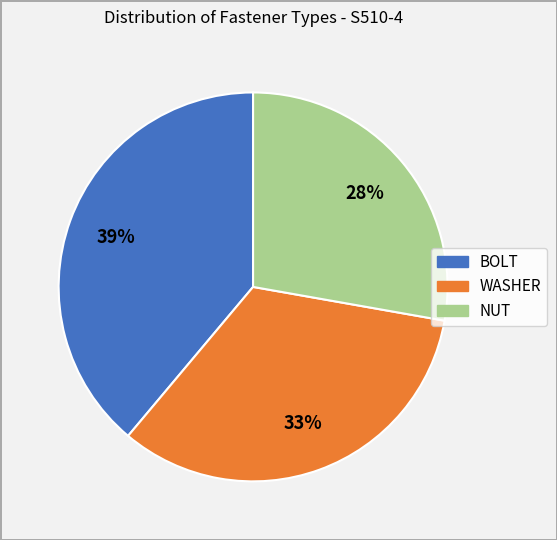

Is it true that BOLT is 39% of the pie?

True